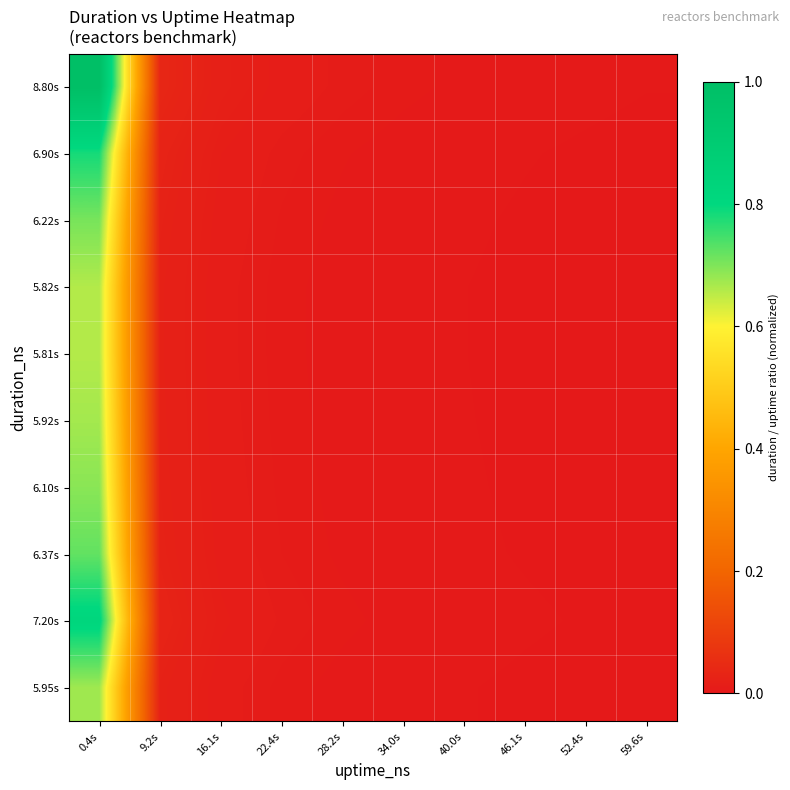

Reading left to right, extract all data points from this chart.

8.80s: 0.4s=1.0	9.2s=0.0	16.1s=0.0	22.4s=0.0	28.2s=0.0	34.0s=0.0	40.0s=0.0	46.1s=0.0	52.4s=0.0	59.6s=0.0
6.90s: 0.4s=0.8	9.2s=0.0	16.1s=0.0	22.4s=0.0	28.2s=0.0	34.0s=0.0	40.0s=0.0	46.1s=0.0	52.4s=0.0	59.6s=0.0
6.22s: 0.4s=0.7	9.2s=0.0	16.1s=0.0	22.4s=0.0	28.2s=0.0	34.0s=0.0	40.0s=0.0	46.1s=0.0	52.4s=0.0	59.6s=0.0
5.82s: 0.4s=0.7	9.2s=0.0	16.1s=0.0	22.4s=0.0	28.2s=0.0	34.0s=0.0	40.0s=0.0	46.1s=0.0	52.4s=0.0	59.6s=0.0
5.81s: 0.4s=0.7	9.2s=0.0	16.1s=0.0	22.4s=0.0	28.2s=0.0	34.0s=0.0	40.0s=0.0	46.1s=0.0	52.4s=0.0	59.6s=0.0
5.92s: 0.4s=0.7	9.2s=0.0	16.1s=0.0	22.4s=0.0	28.2s=0.0	34.0s=0.0	40.0s=0.0	46.1s=0.0	52.4s=0.0	59.6s=0.0
6.10s: 0.4s=0.7	9.2s=0.0	16.1s=0.0	22.4s=0.0	28.2s=0.0	34.0s=0.0	40.0s=0.0	46.1s=0.0	52.4s=0.0	59.6s=0.0
6.37s: 0.4s=0.7	9.2s=0.0	16.1s=0.0	22.4s=0.0	28.2s=0.0	34.0s=0.0	40.0s=0.0	46.1s=0.0	52.4s=0.0	59.6s=0.0
7.20s: 0.4s=0.8	9.2s=0.0	16.1s=0.0	22.4s=0.0	28.2s=0.0	34.0s=0.0	40.0s=0.0	46.1s=0.0	52.4s=0.0	59.6s=0.0
5.95s: 0.4s=0.7	9.2s=0.0	16.1s=0.0	22.4s=0.0	28.2s=0.0	34.0s=0.0	40.0s=0.0	46.1s=0.0	52.4s=0.0	59.6s=0.0